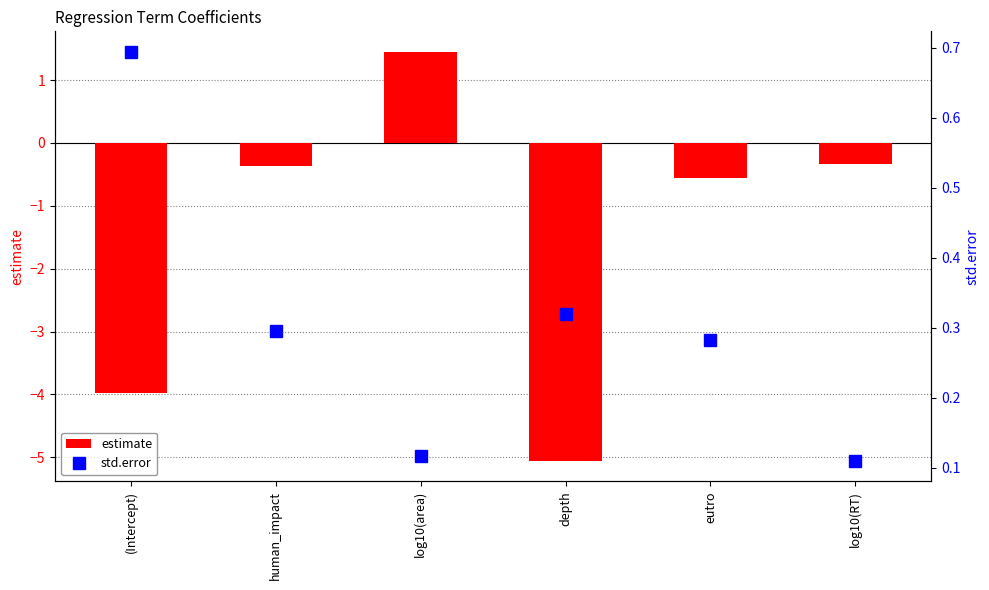

What position from the right is human_impact?

5